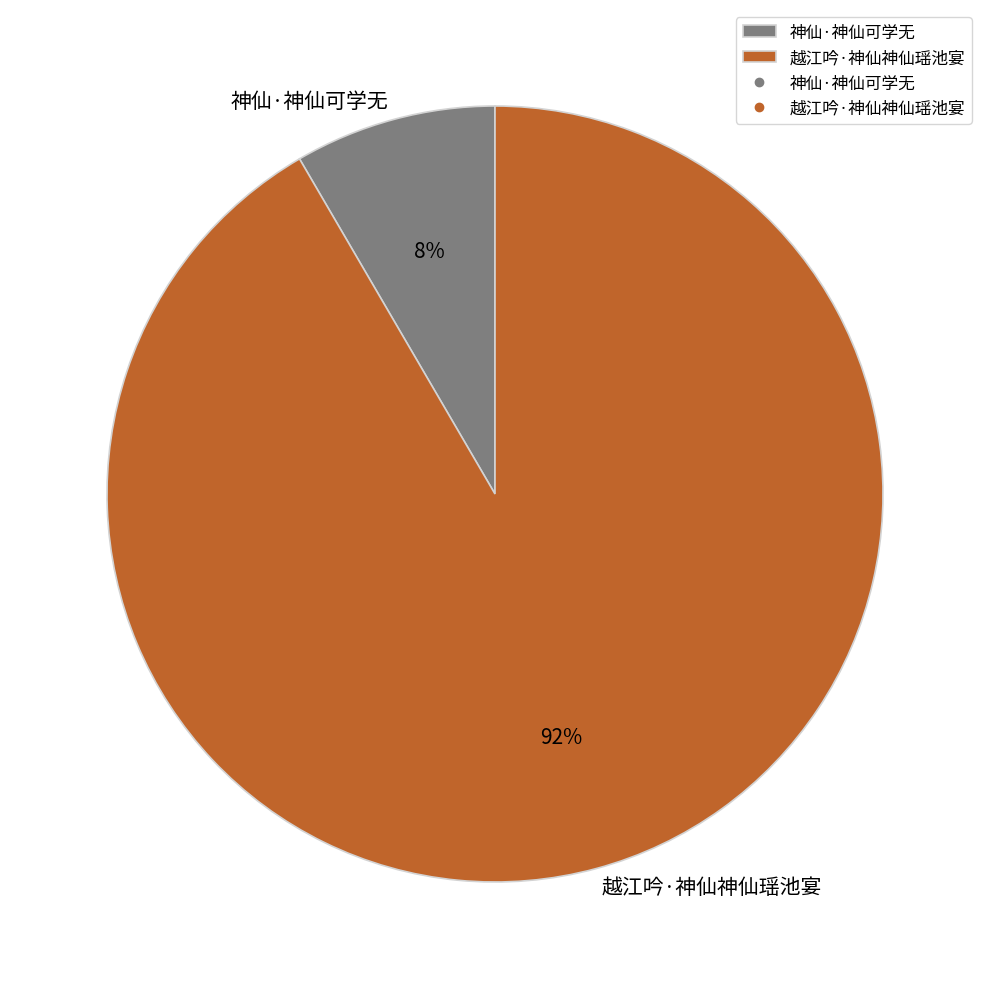

To the nearest percent, what is the average slice percentage?

50%